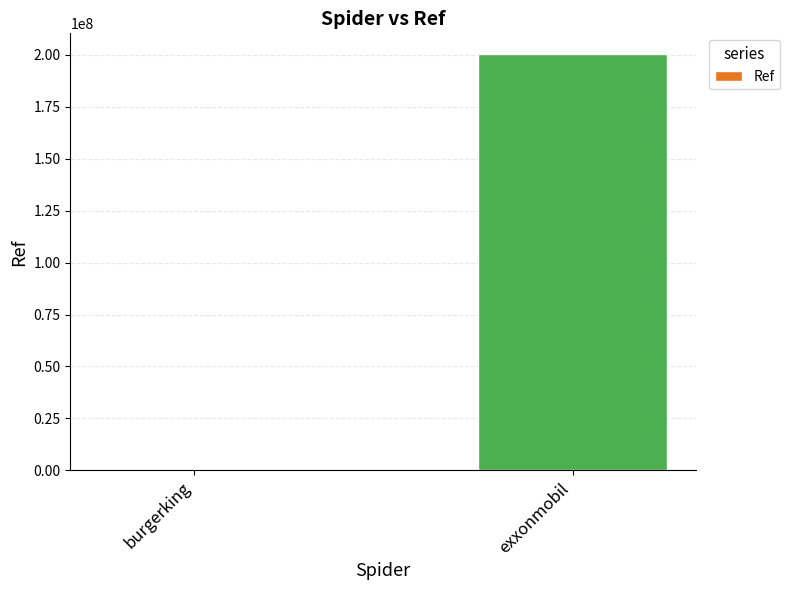

Is it true that the value at exxonmobil is 126322335?

False